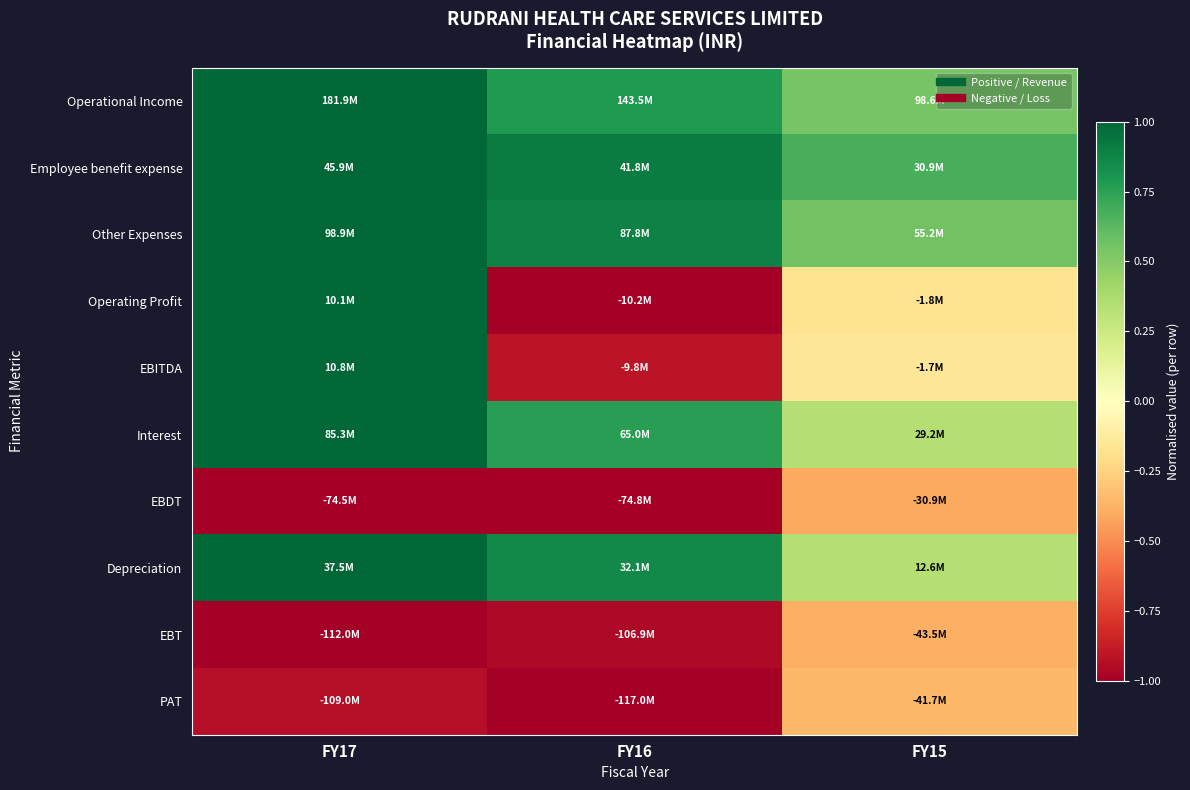

What is the difference between the highest and lowest values at FY17?

2.0